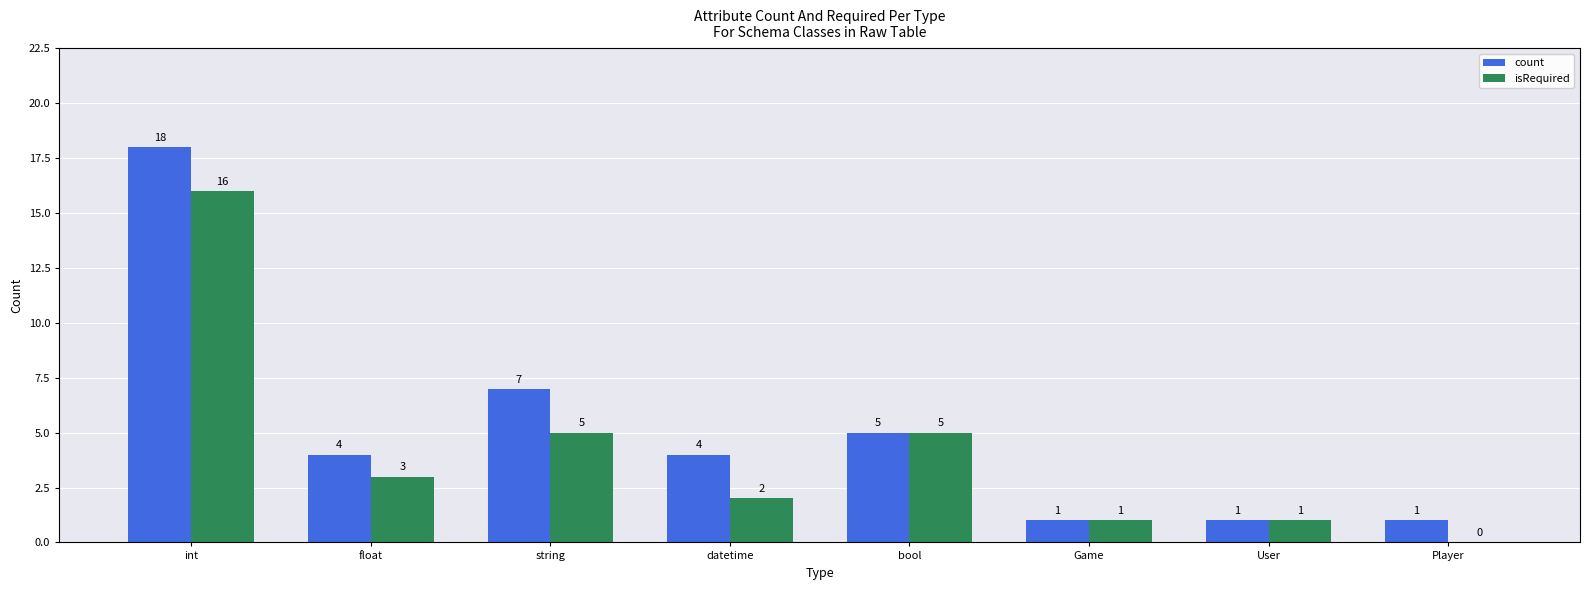

Which series has the largest total across all categories?

count